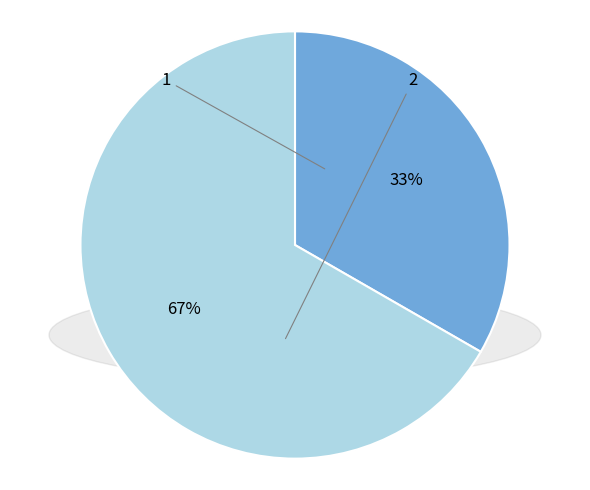

Rank the categories by value from highest to lowest.

2, 1